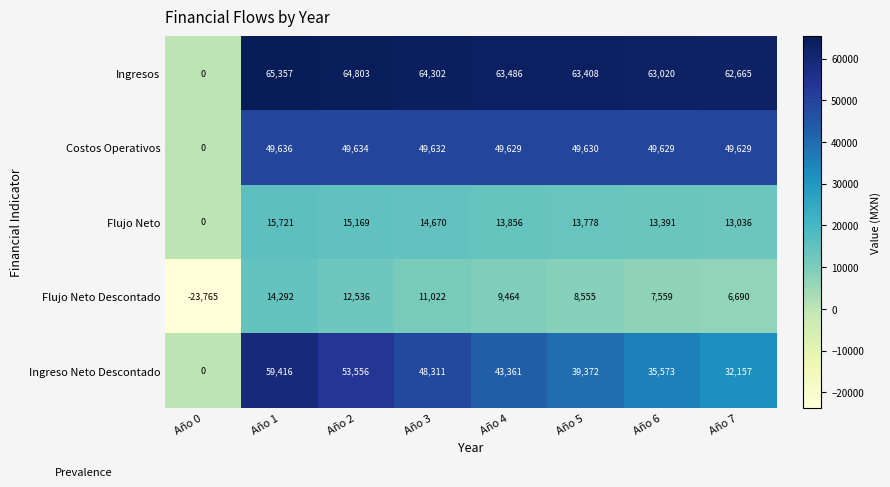

Rank the series by their maximum value, from highest to lowest.

Ingresos, Ingreso Neto Descontado, Costos Operativos, Flujo Neto, Flujo Neto Descontado